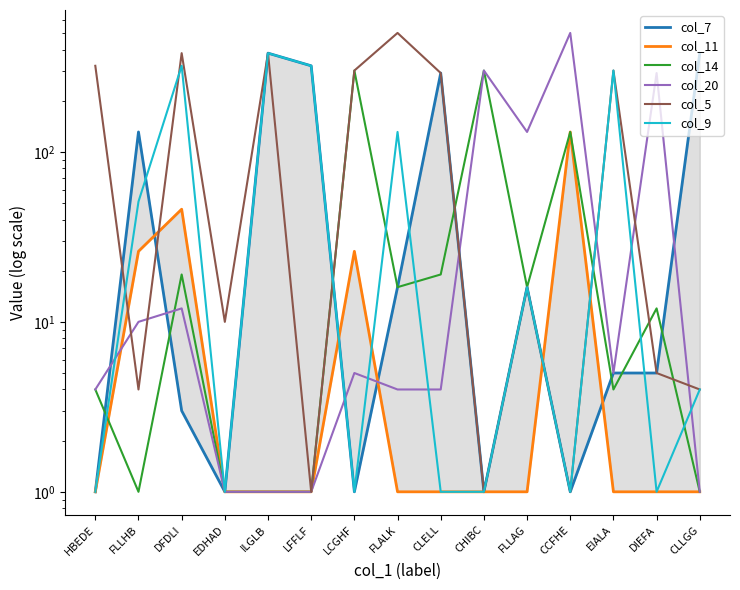

At which category is the sum across all series the highest?

ILGLB